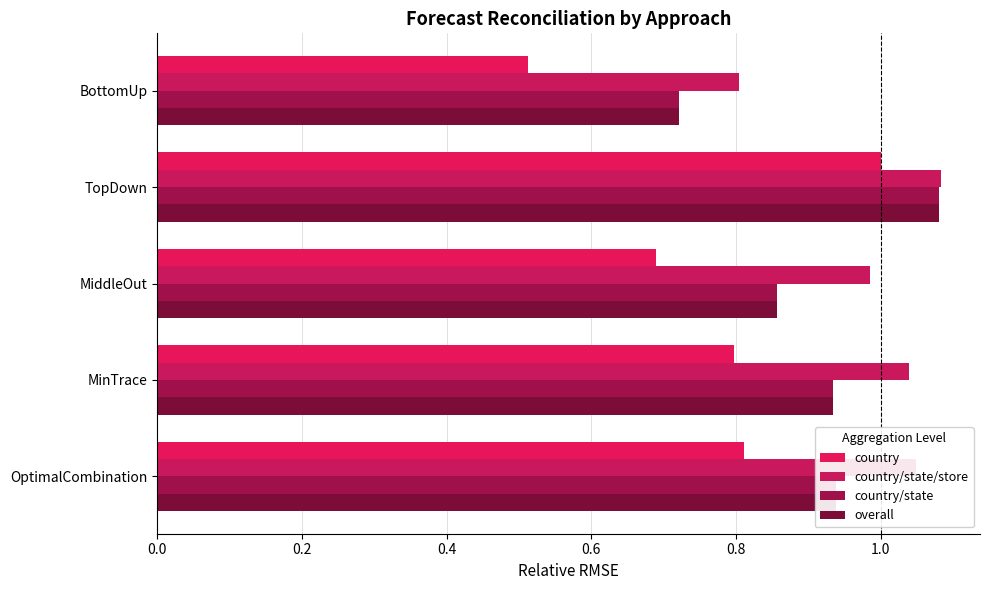

How many categories are shown in the chart?

5